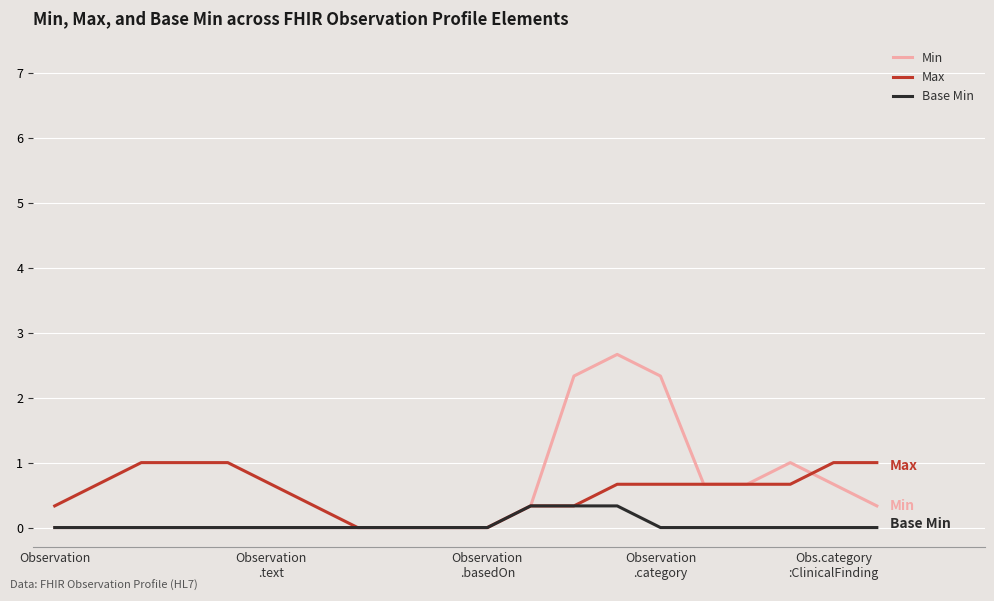

What is the greatest value displayed?

2.7